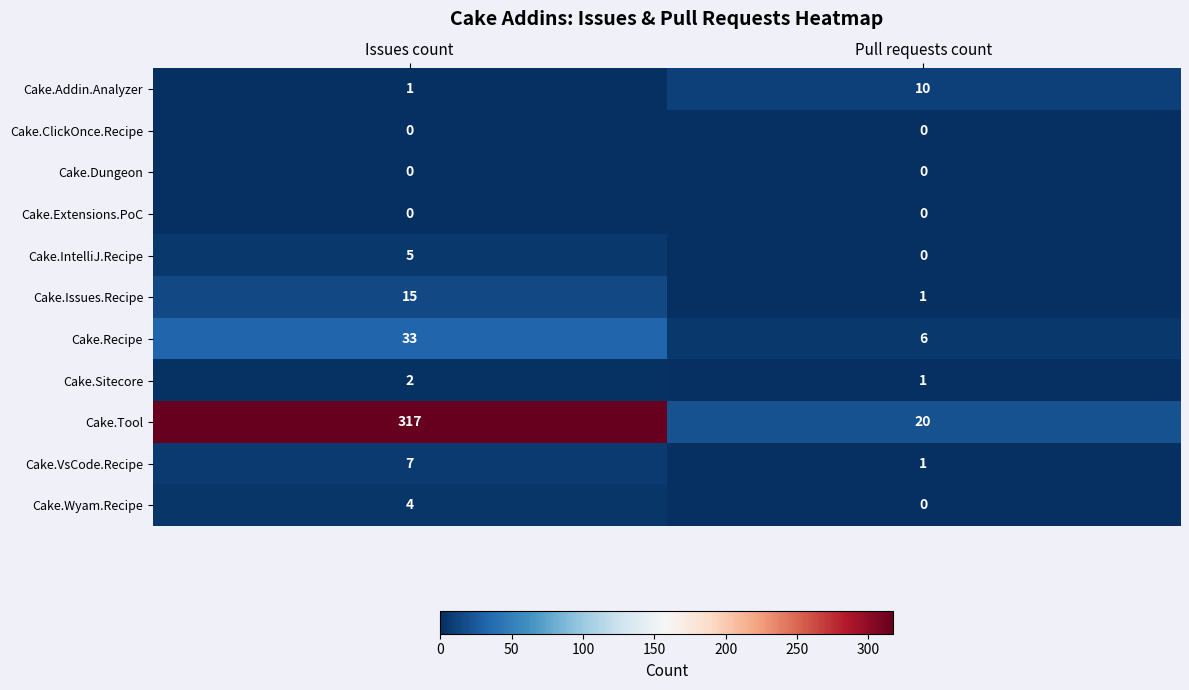

How many data points does each series have?

2